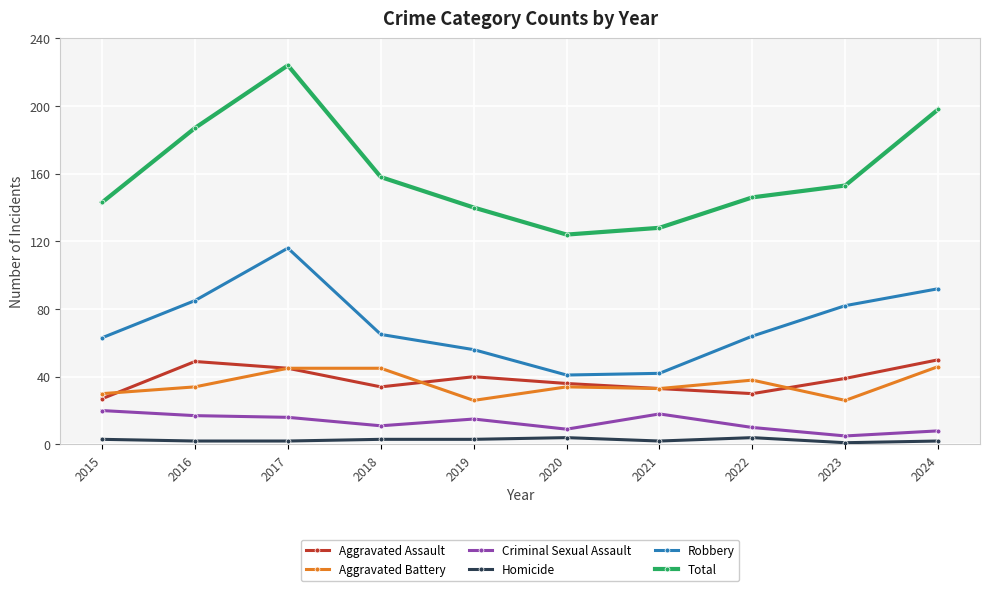

How many categories are shown in the chart?

10